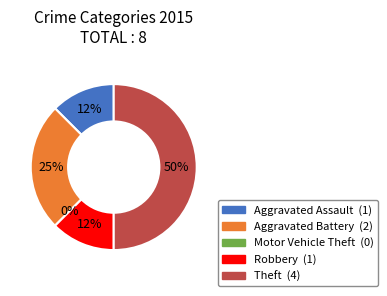

The Robbery slice represents 12% of the pie. True or false?

True